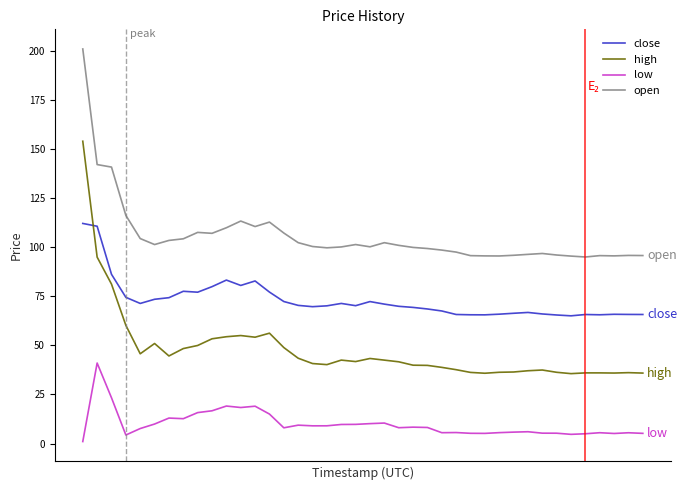

What is the maximum value shown in the chart?

201.0